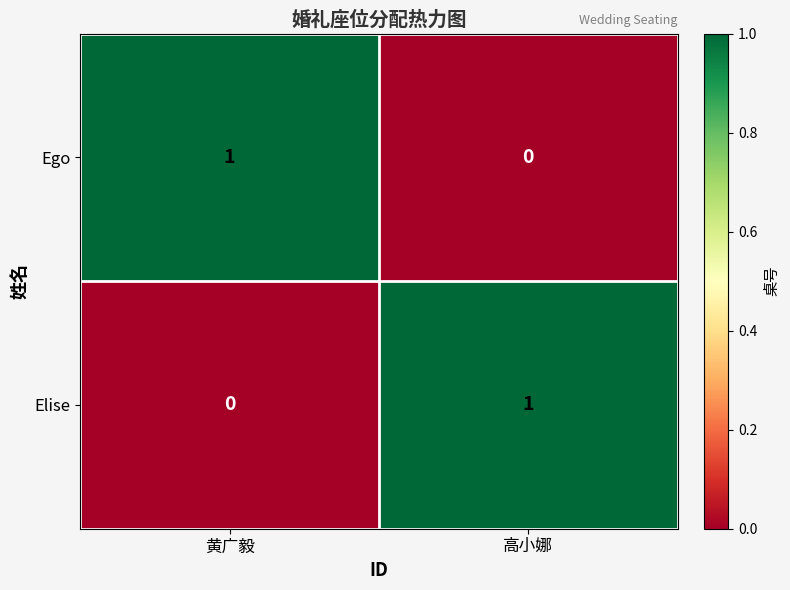

Which category has the lowest value in the Elise series?

黄广毅